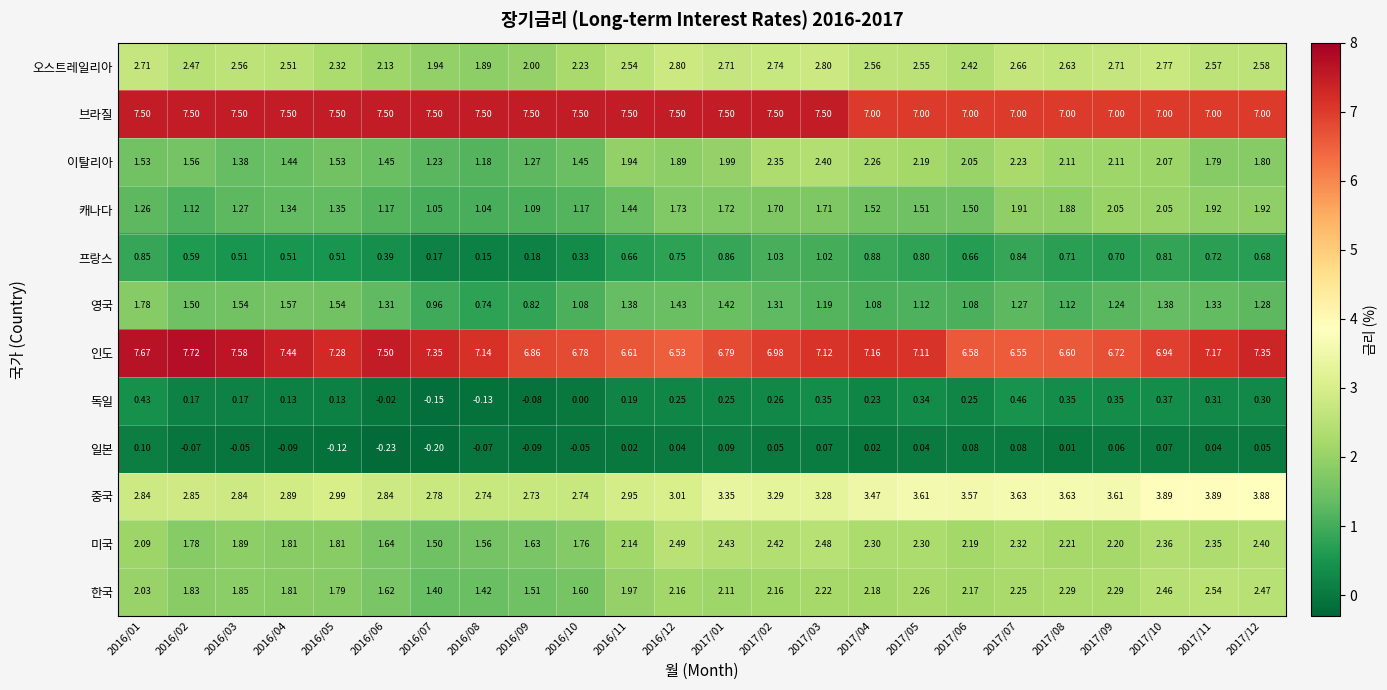

Between 2016/02 and 2017/01, which series saw the biggest shift?

인도